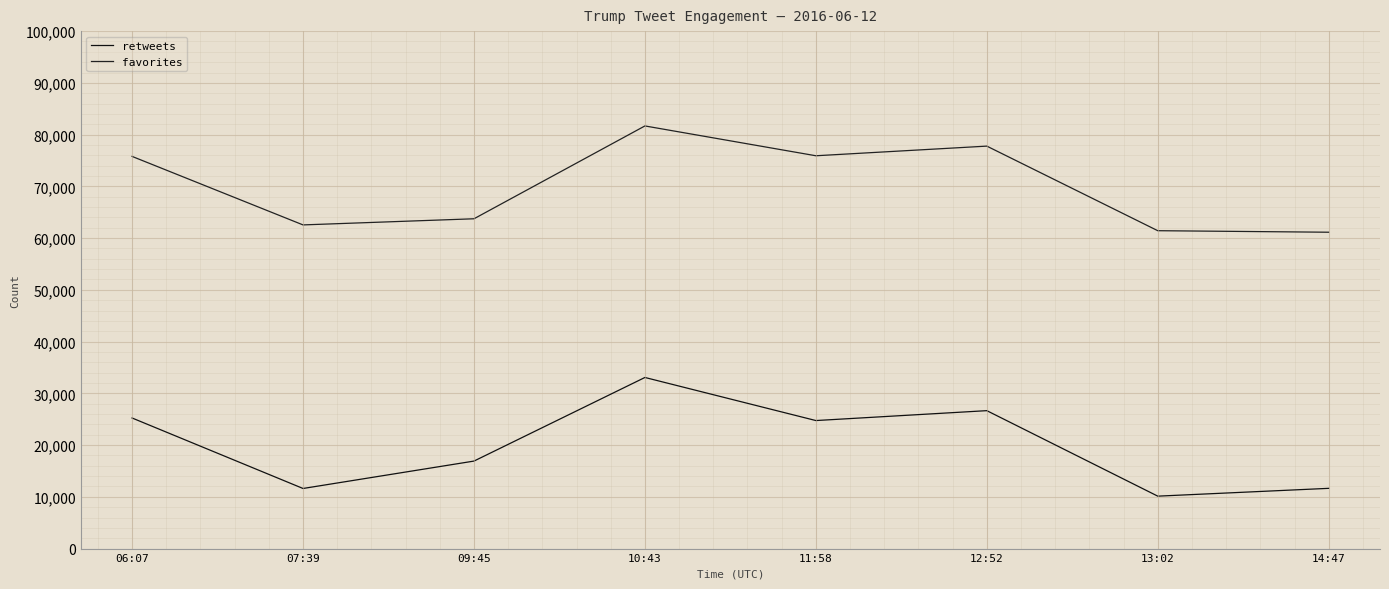

What position from the left is 12:52?

6